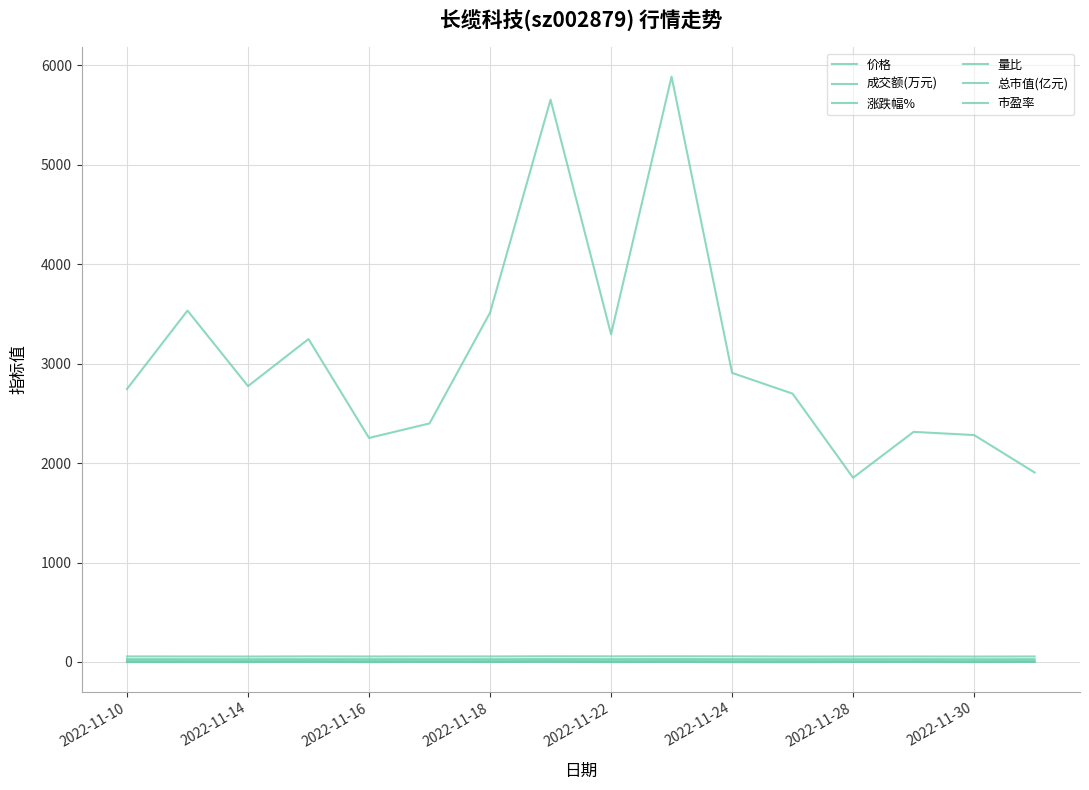

How many lines are shown in the chart?

6